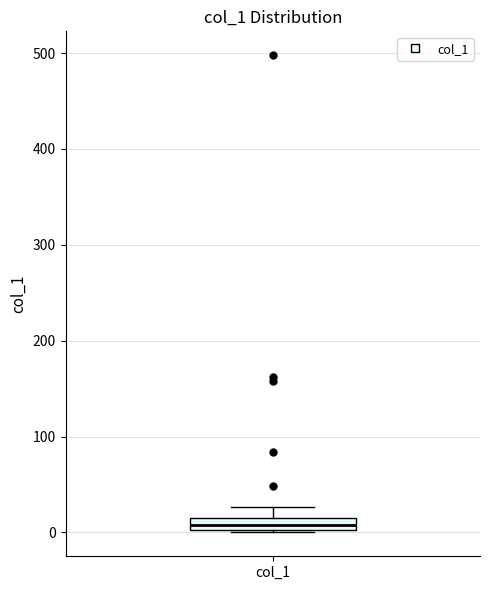

Where does the upper whisker of the box for col_1 end on the y-axis? The values are not printed on the chart, so give them approximately, as read against the axis.

30